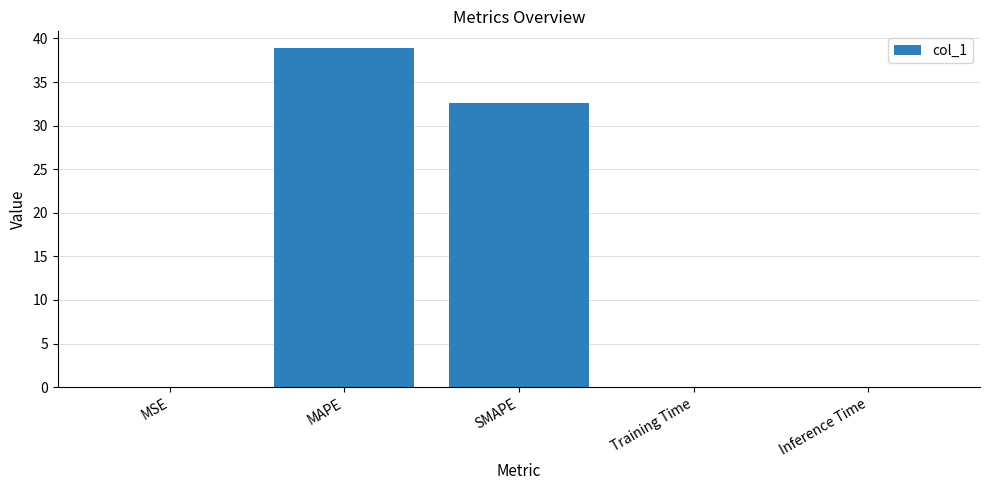

Where is the data nearest to the value 19?

SMAPE